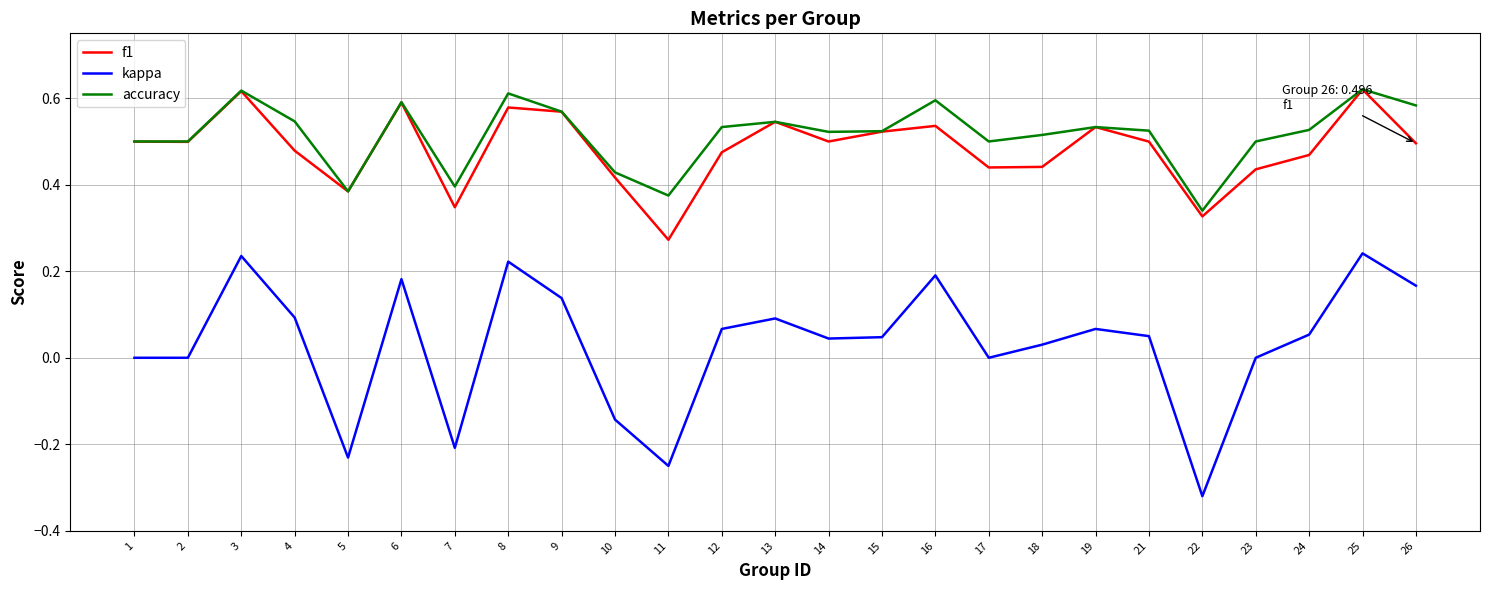

At which label does kappa reach its minimum?

22